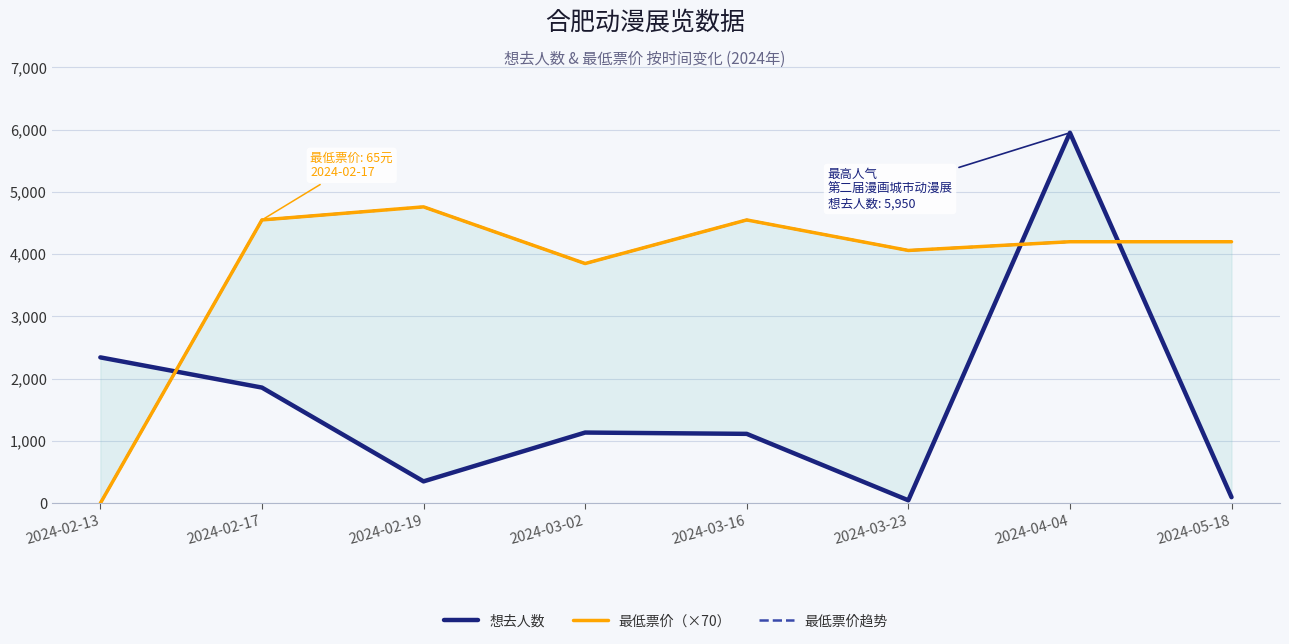

Reading left to right, extract all data points from this chart.

想去人数: 2343.0	1858.0	352.0	1136.0	1115.0	48.0	5950.0	98.0
最低票价（×70）: 0.0	4550.0	4760.0	3850.0	4550.0	4060.0	4200.0	4200.0
最低票价趋势: 0.0	4550.0	4760.0	3850.0	4550.0	4060.0	4200.0	4200.0